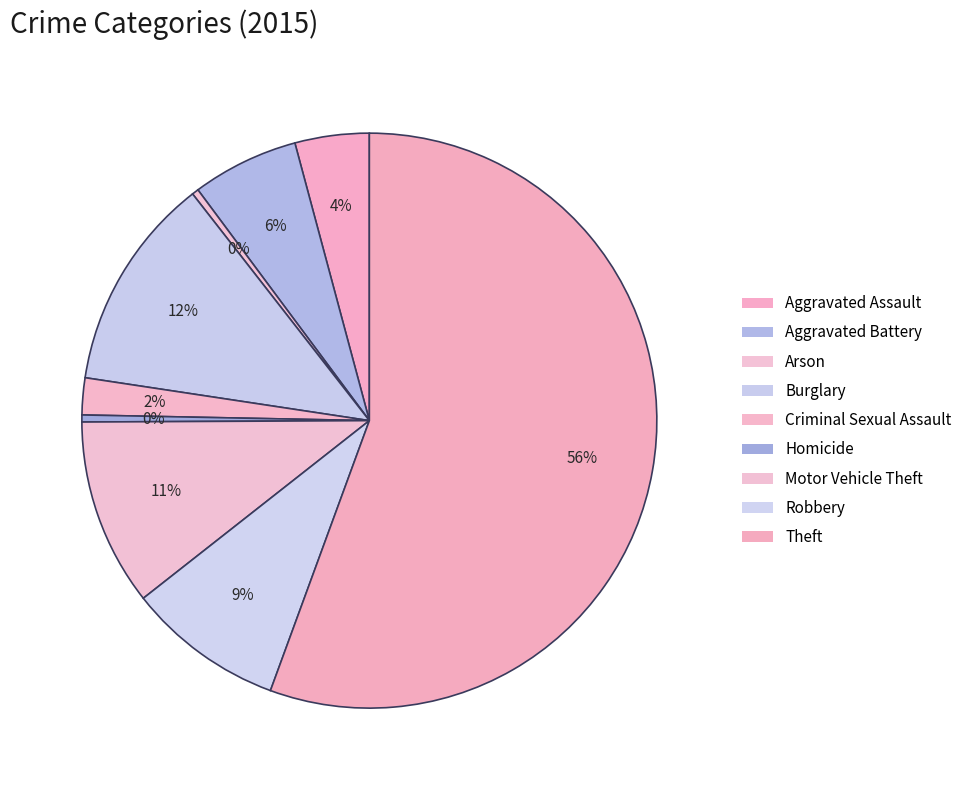

How many segments does this pie chart have?

9